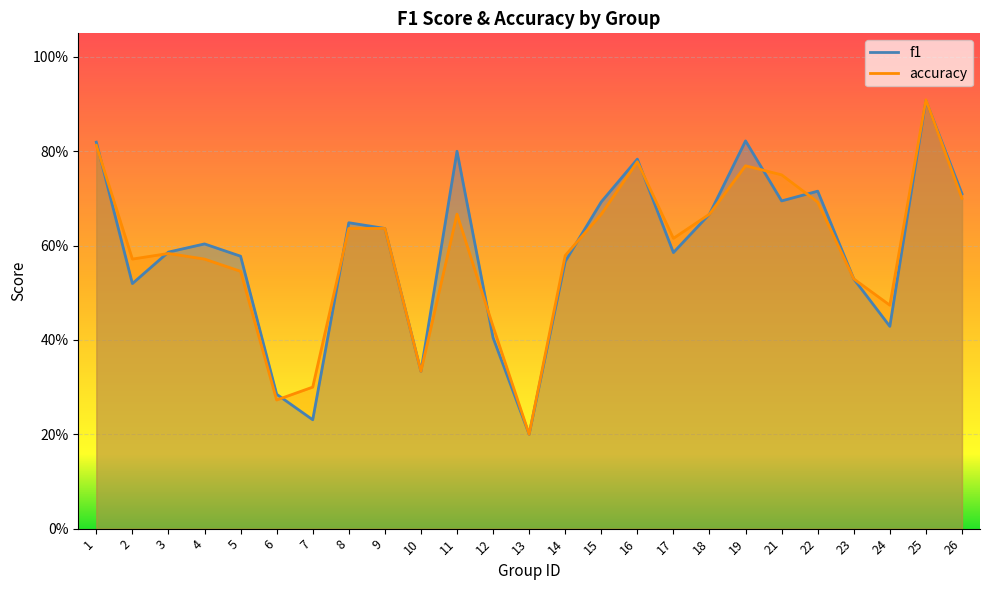

Is it true that f1 equals 1.2 at 11?

False